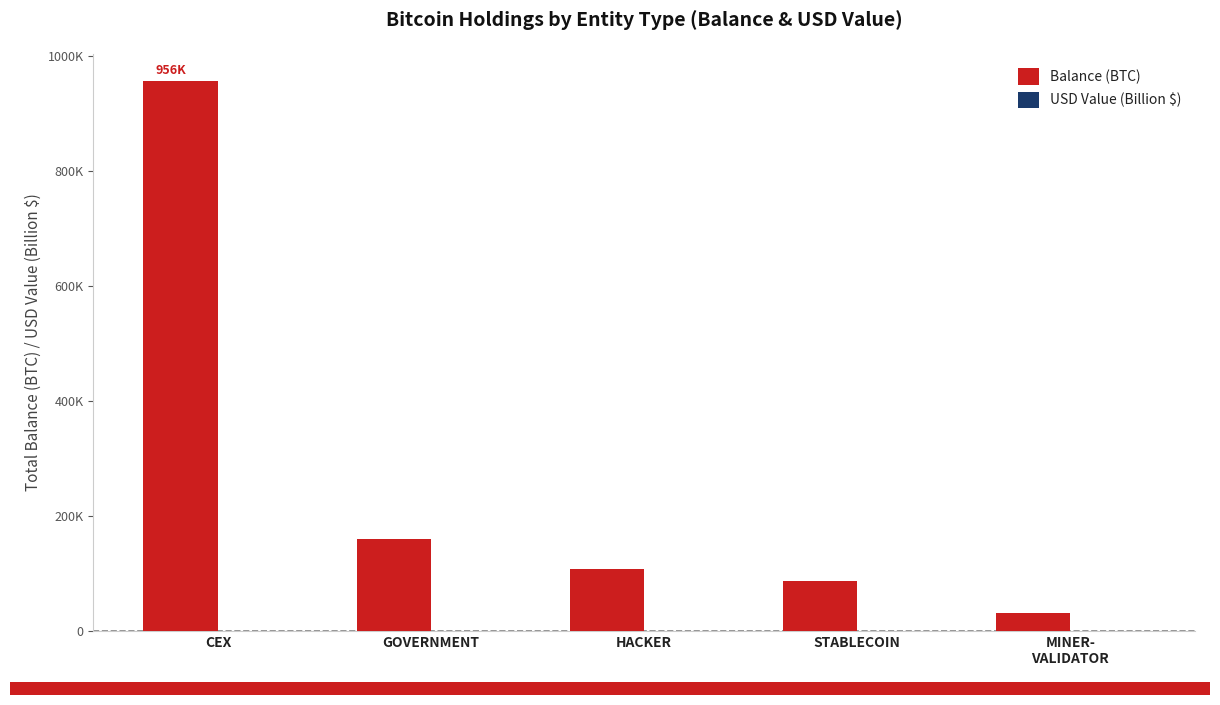

Are the bars horizontal?

No